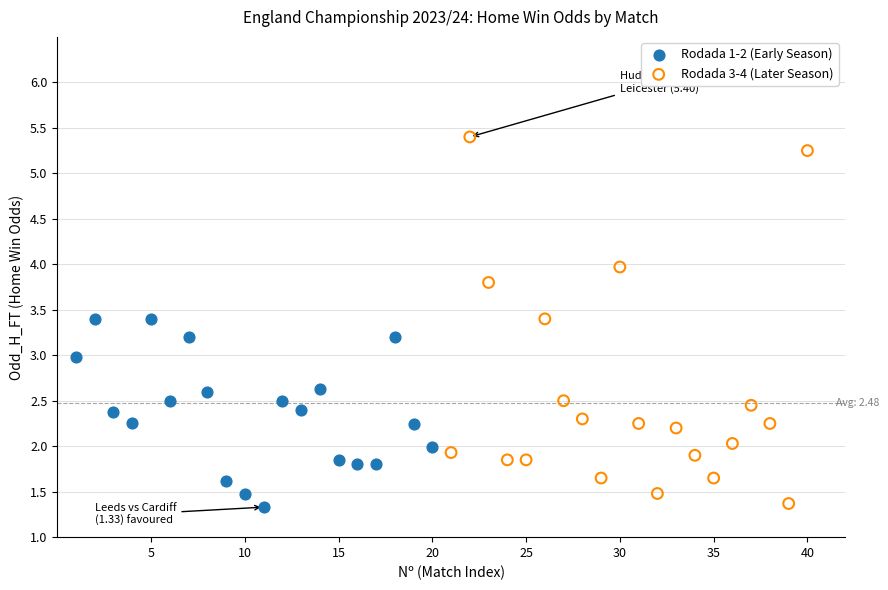

Which series has the largest Y range (max minus min)?

Rodada 3-4 (Later Season)